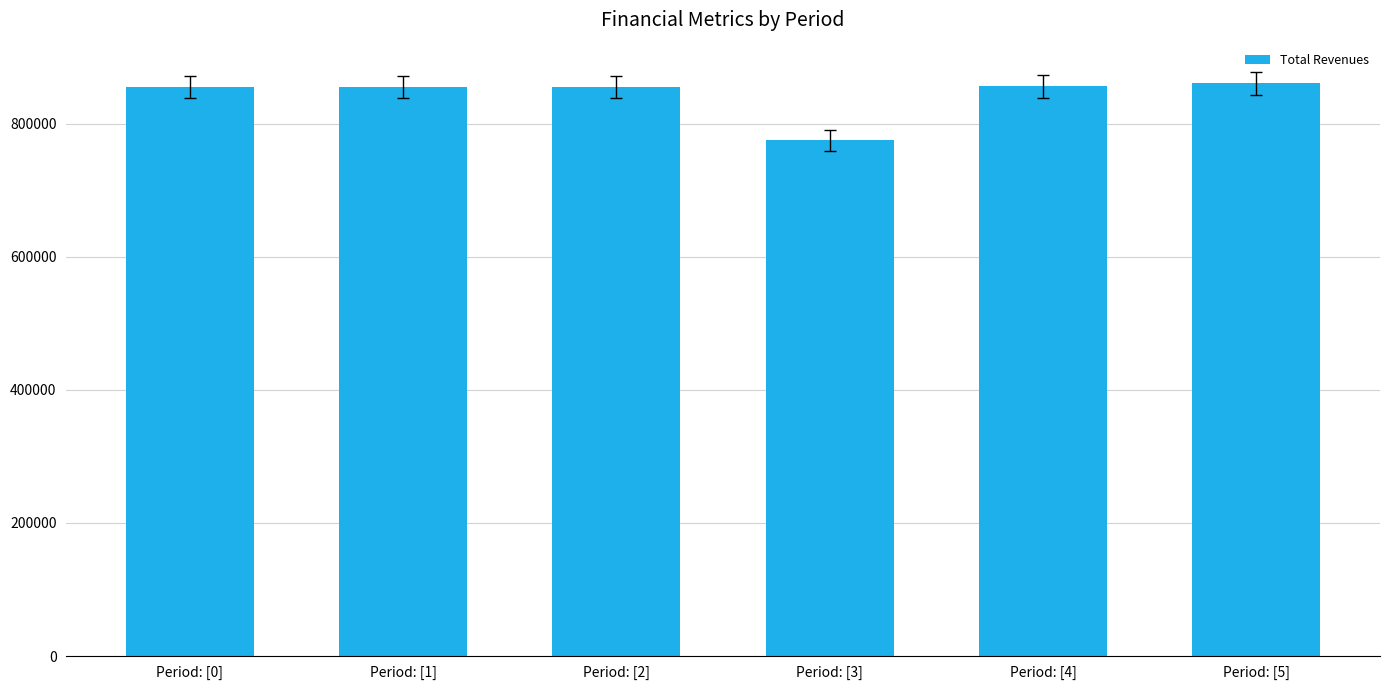

What is the minimum value shown in the chart?

774735.6